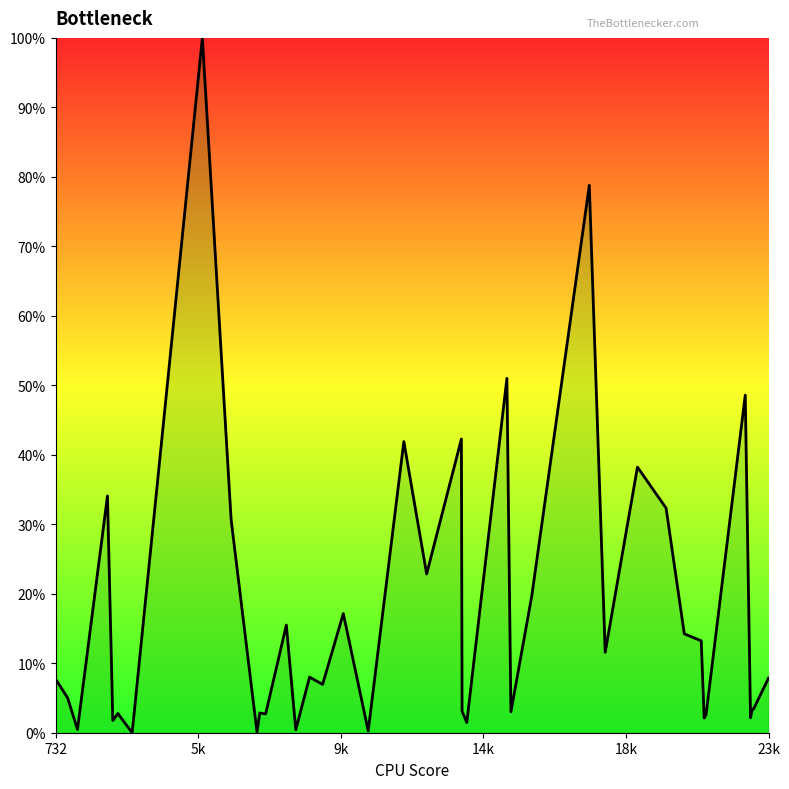

What is the difference between the maximum and second lowest values?

99.9